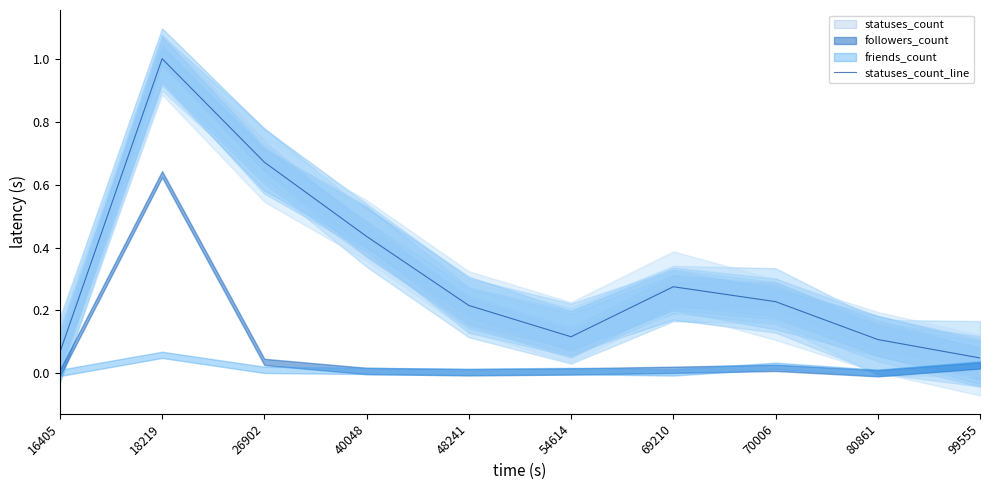

What is the difference between the maximum and minimum values?

1.0